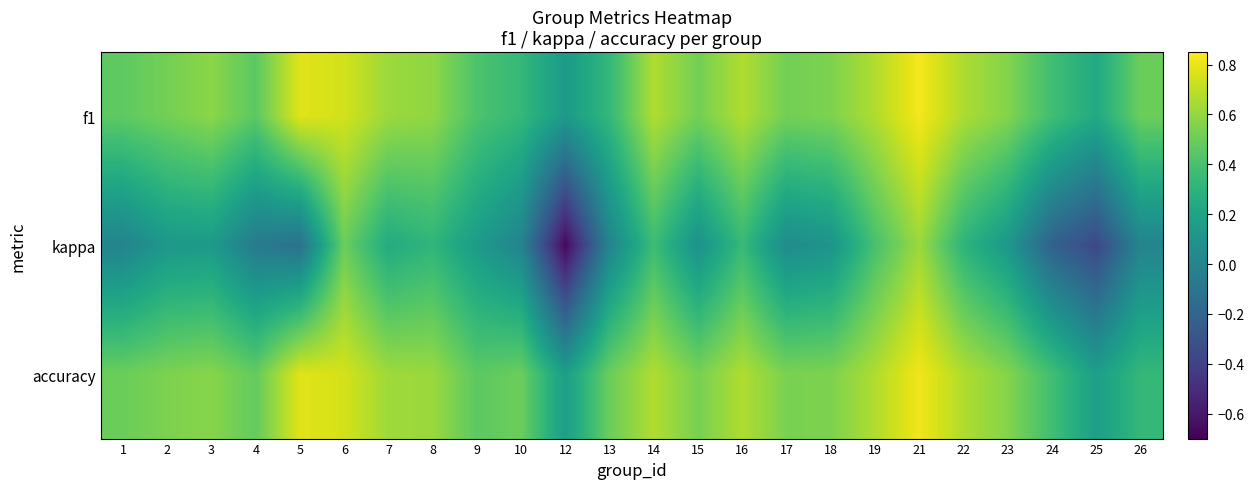

At which category is the sum across all series the highest?

21